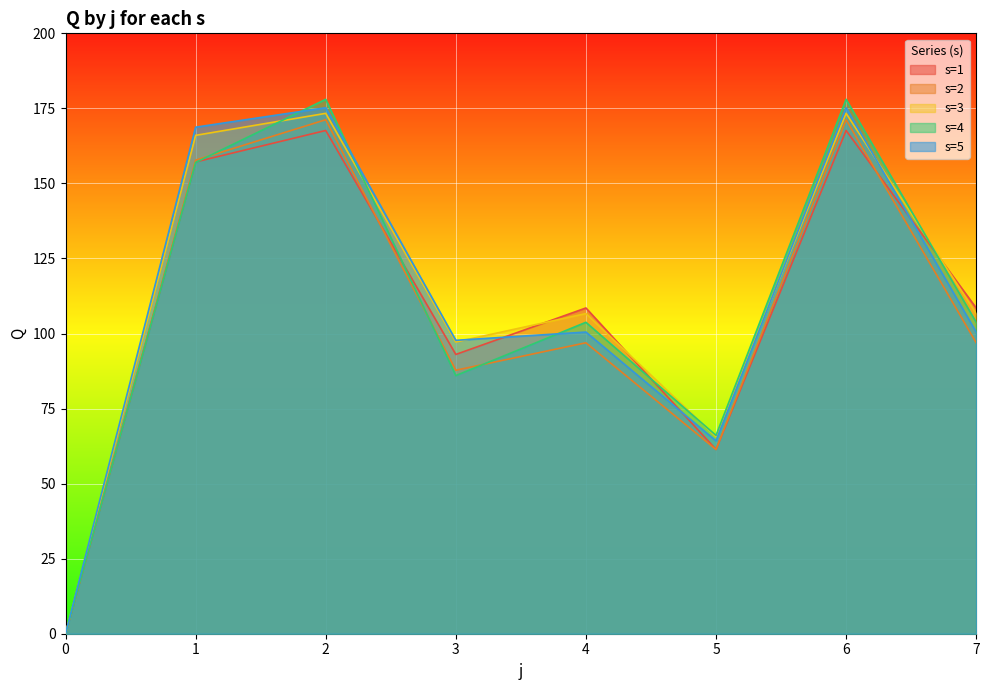

Reading left to right, extract all data points from this chart.

s=1: 0=0.0	1=157.2	2=167.6	3=93.0	4=108.5	5=61.4	6=167.6	7=108.5
s=2: 0=0.0	1=157.8	2=171.2	3=87.8	4=96.9	5=61.4	6=171.2	7=96.9
s=3: 0=0.0	1=166.0	2=173.3	3=97.2	4=106.6	5=65.6	6=173.3	7=106.6
s=4: 0=0.0	1=157.0	2=178.0	3=86.0	4=103.7	5=66.1	6=178.0	7=103.7
s=5: 0=0.0	1=168.7	2=175.2	3=97.7	4=100.5	5=64.3	6=175.2	7=100.5